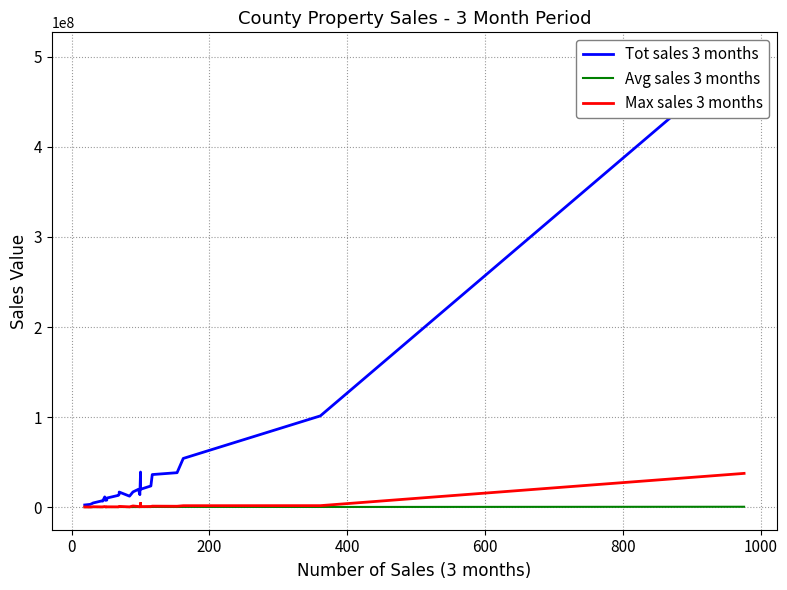

True or false: Max sales 3 months and Tot sales 3 months cross at least once.

False